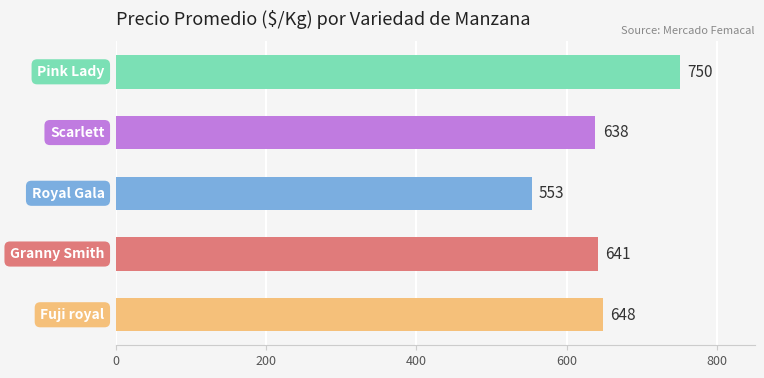

What is the difference between the maximum and minimum values?

197